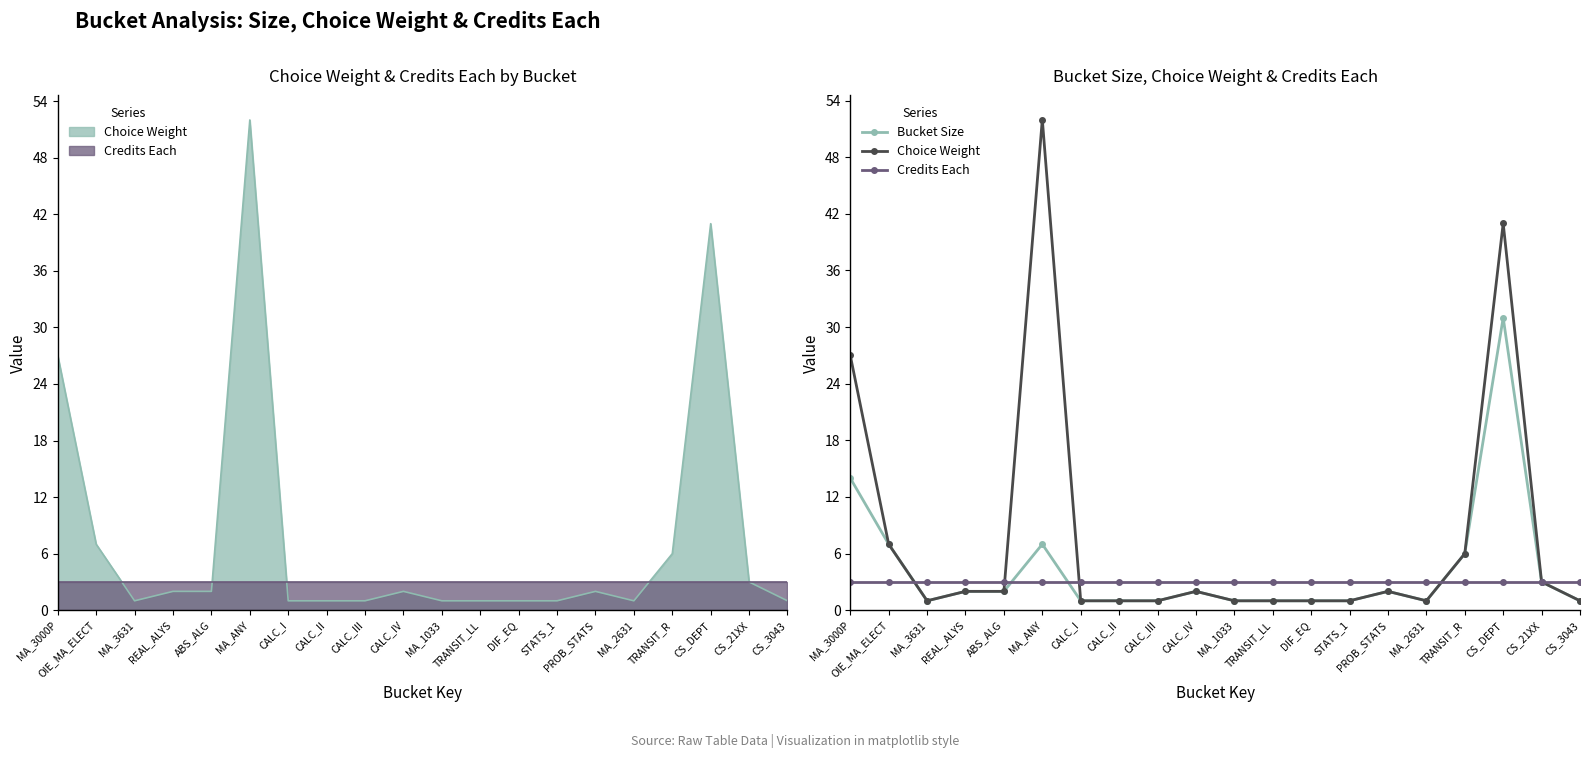

Where is Choice Weight nearest to the value 26?

MA_3000P